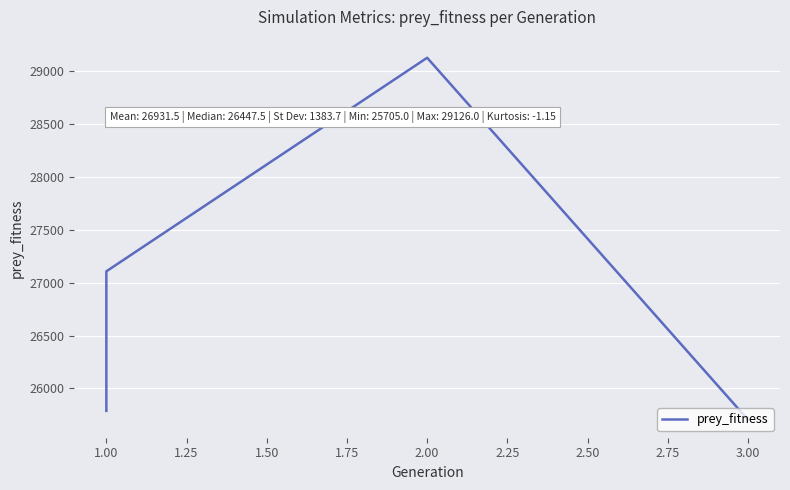

What is the sum of the values at 3.00 and 2.00?

54831